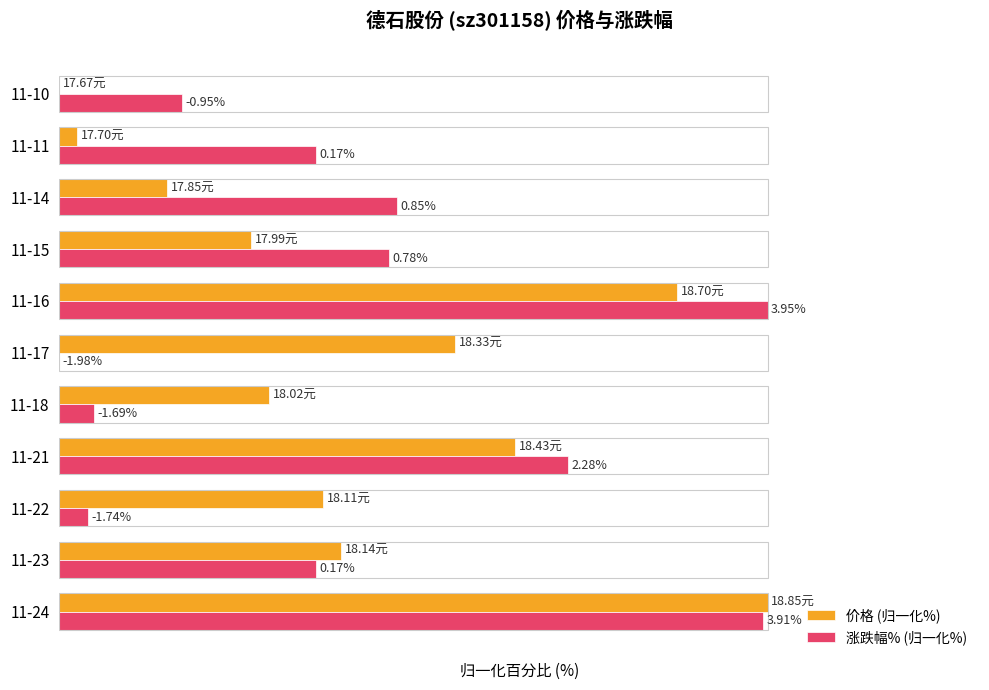

What is the value of the 价格 (归一化%) bar at the 3rd from the left?

37.3